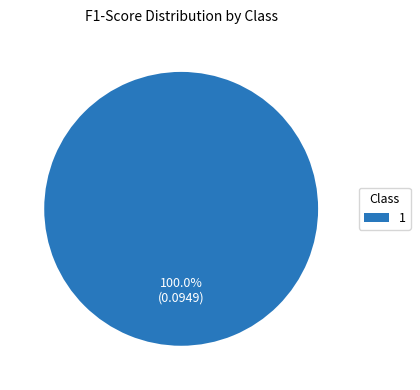

Rank the categories by value from highest to lowest.

1